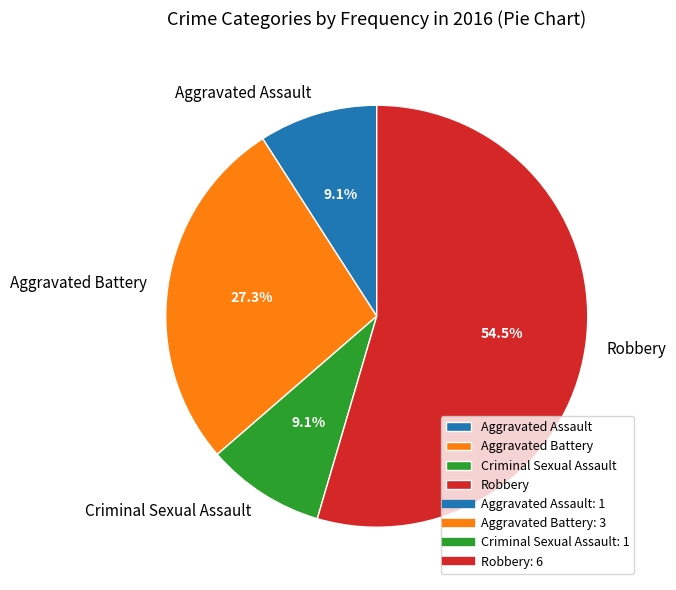

Does Aggravated Assault represent more than half of the total?

No